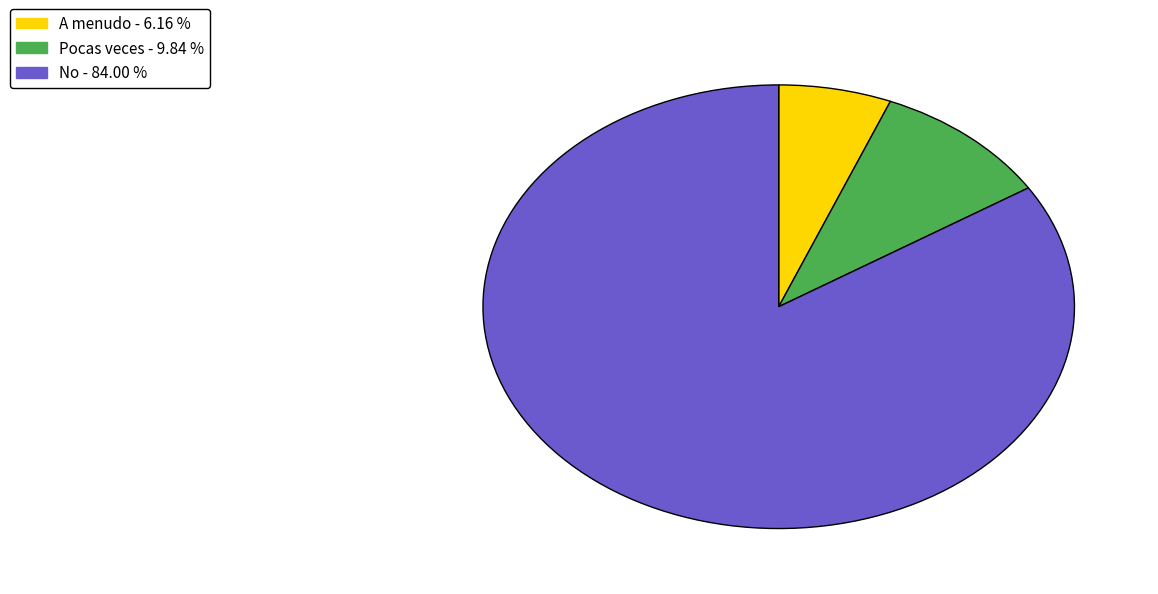

Between No and Pocas veces, which is larger?

No